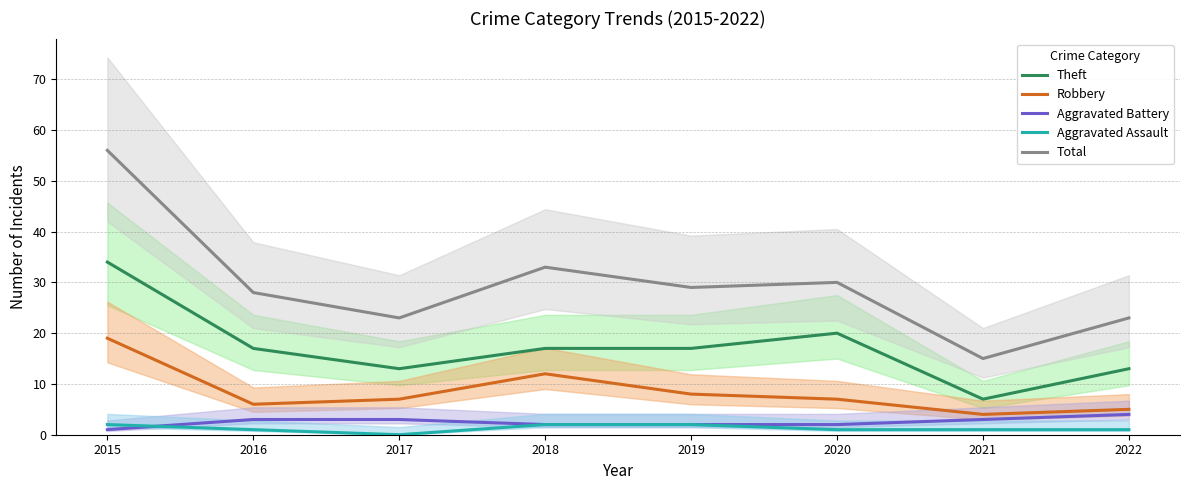

Which series changed the most between 2018 and 2021?

Total